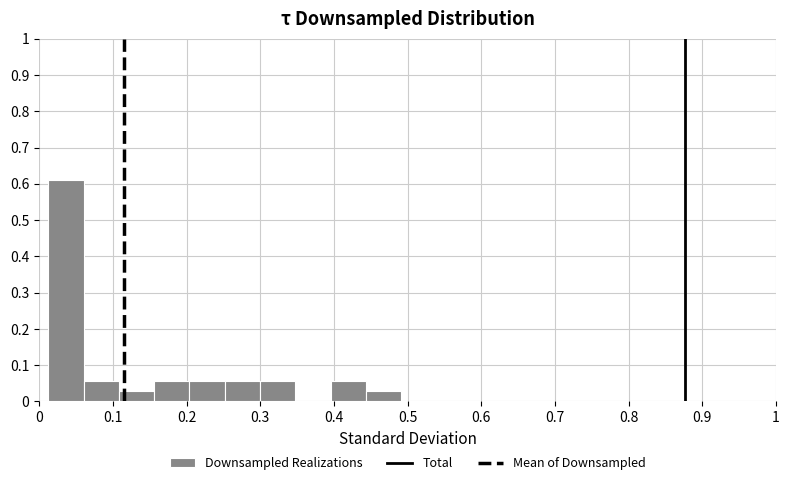

Over which range of the x-axis is the bar tallest?

0.01 to 0.06